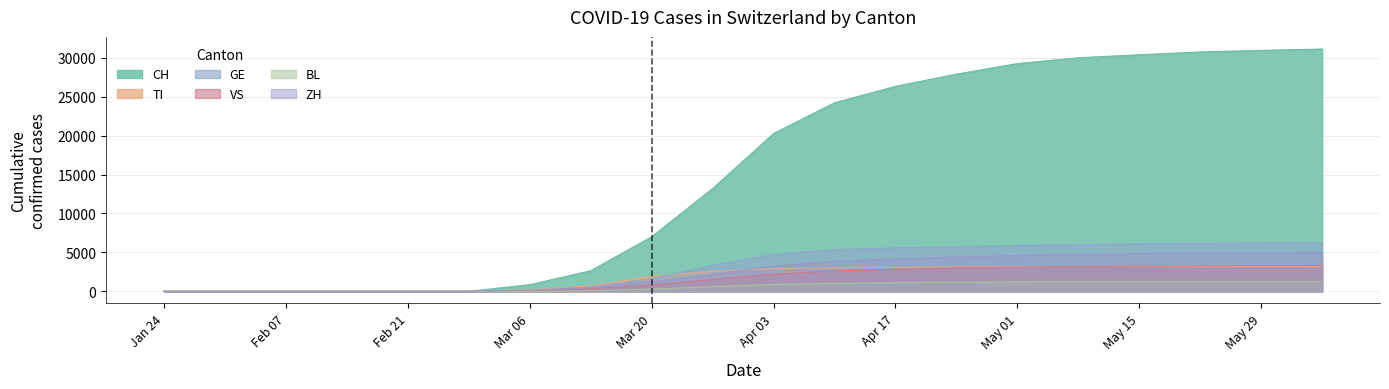

Which series ends up on top after the final intersection of ZH and GE?

GE